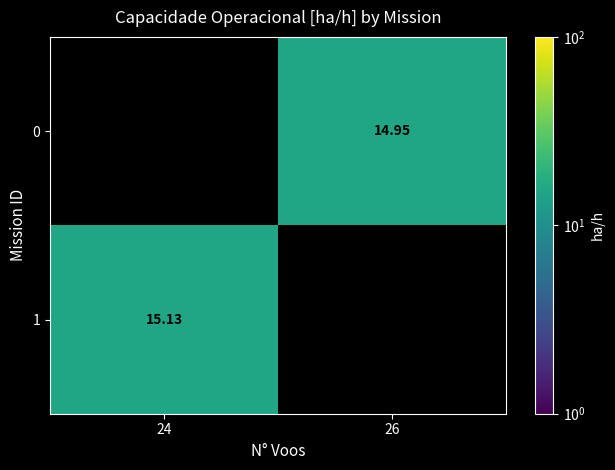

True or false: 1 has a value of 20.1 at 24.

False